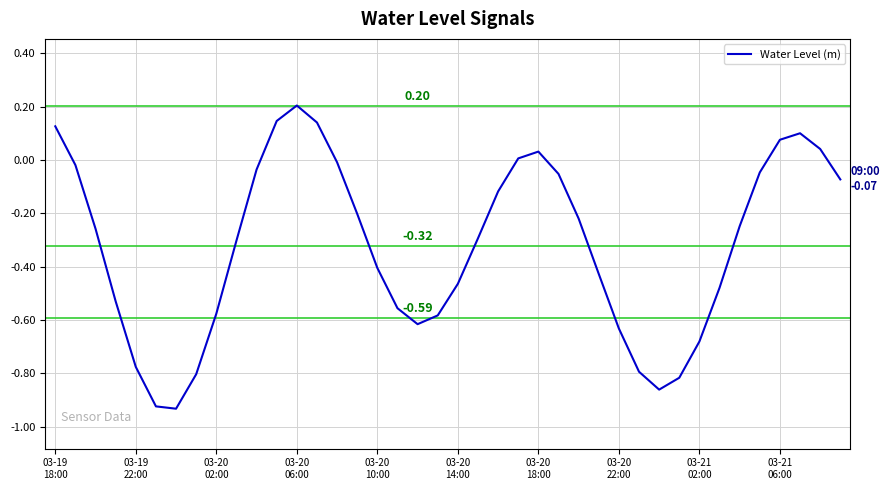

Count the number of categories in the chart.

40